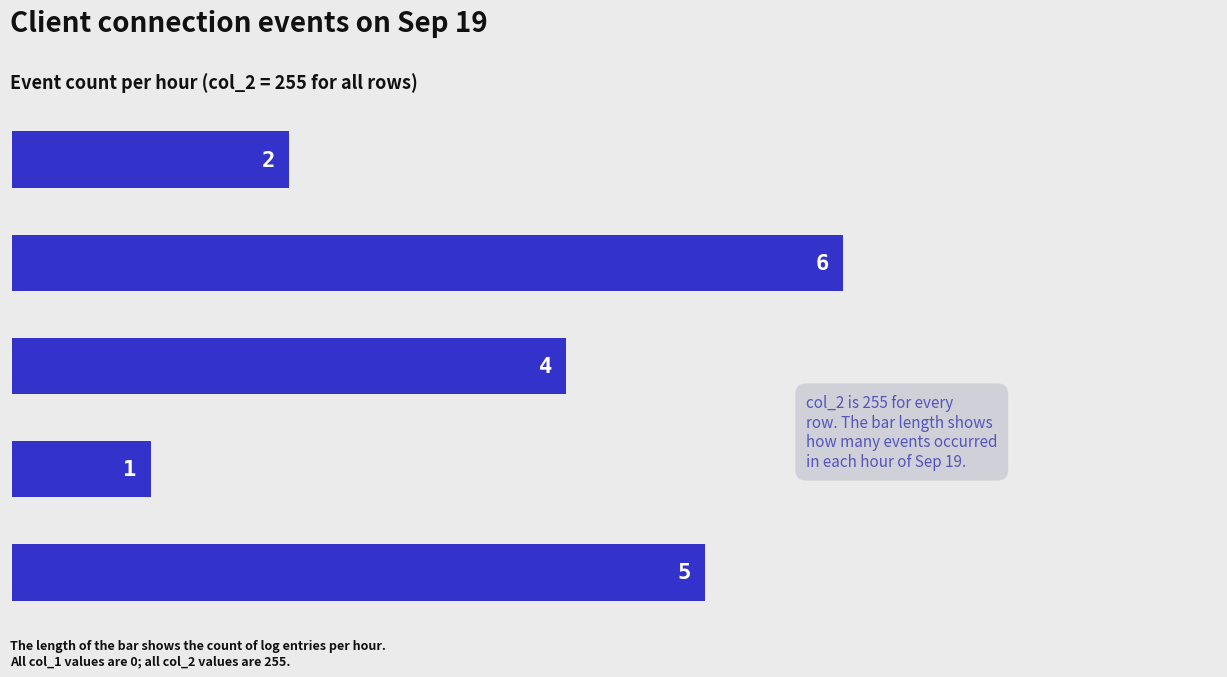

Does the chart contain any negative values?

No